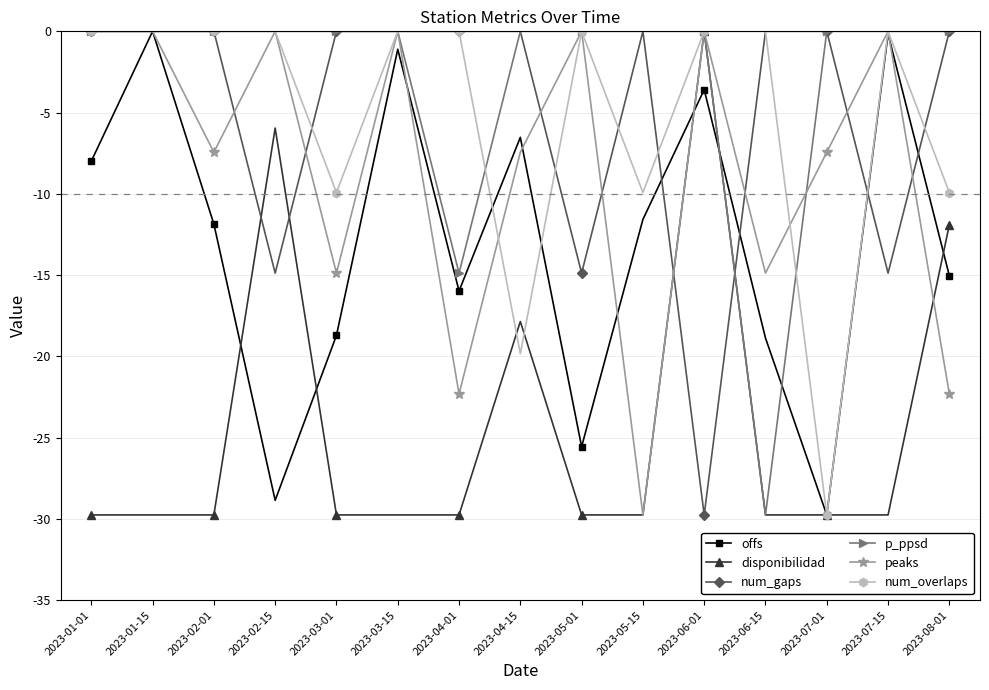

Is it true that peaks equals -29.8 at 2023-05-15?

True